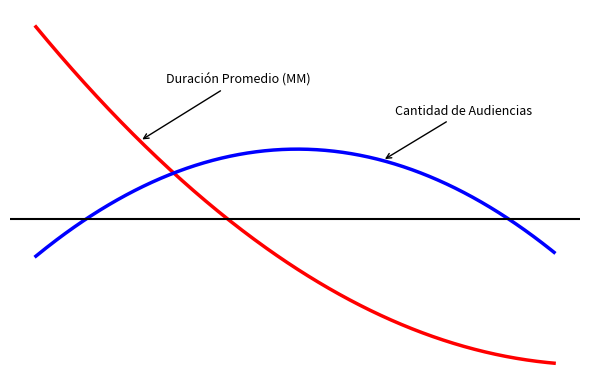

Does the chart have visible grid lines?

No